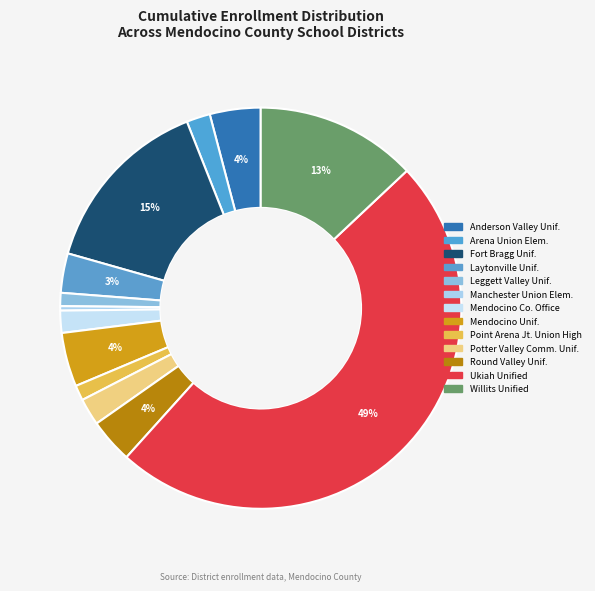

How many segments does this pie chart have?

13